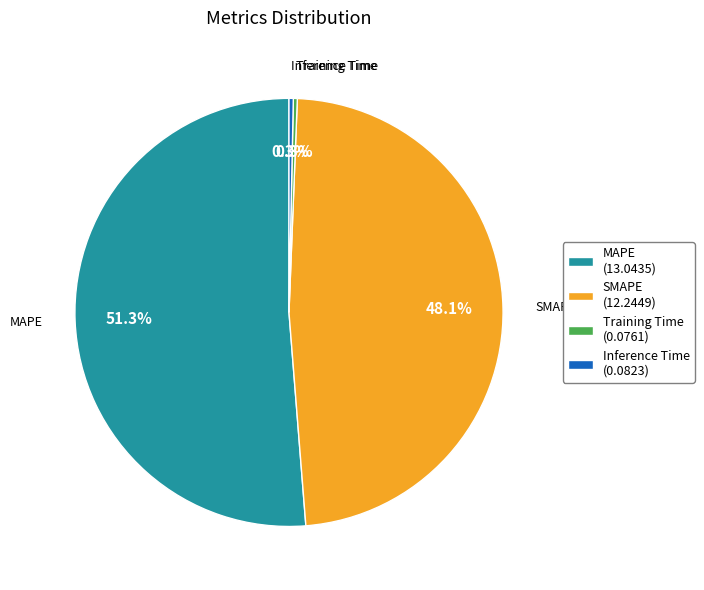

The SMAPE slice represents 48% of the pie. True or false?

True